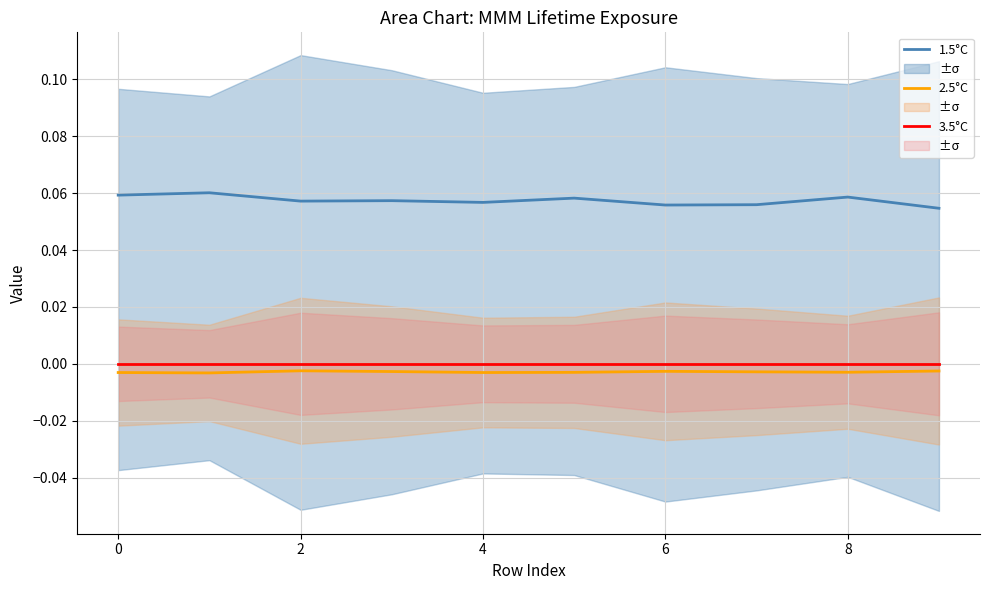

At how many categories does at least one series exceed 0?

10